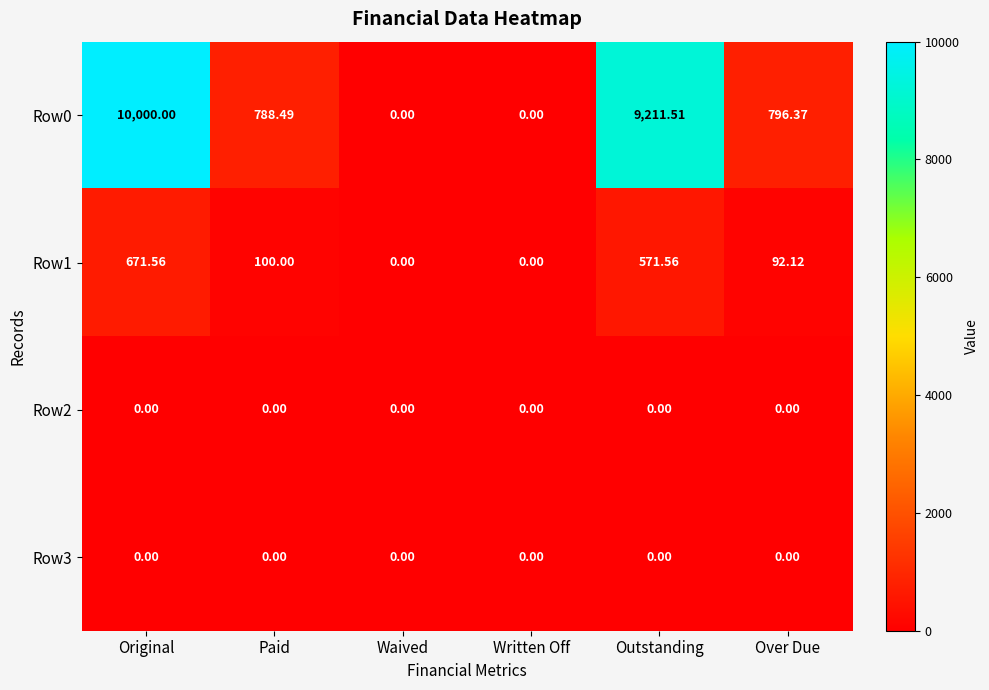

Which label corresponds to the largest value in the chart?

Original